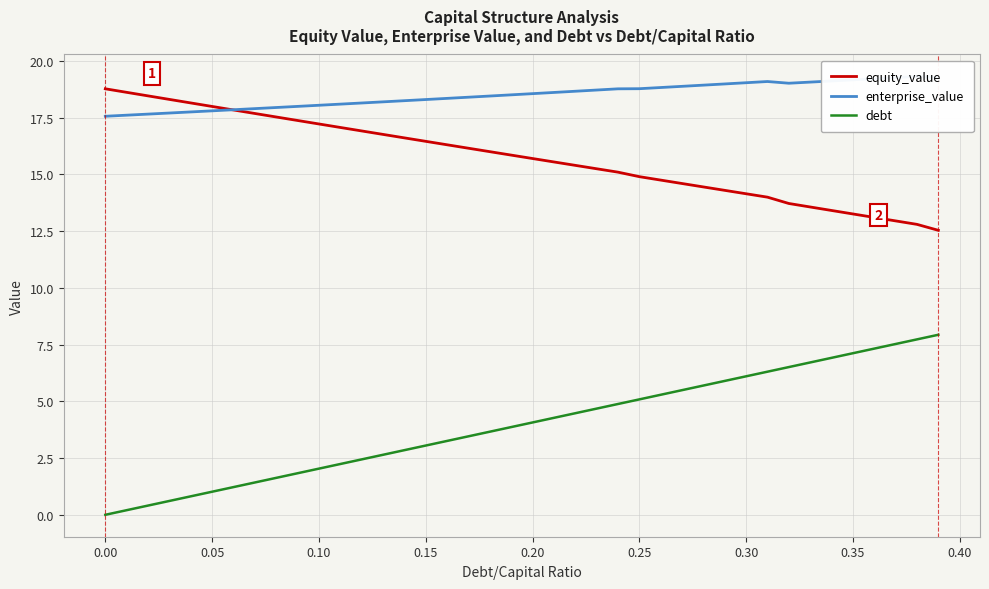

True or false: debt and equity_value intersect in this chart.

False